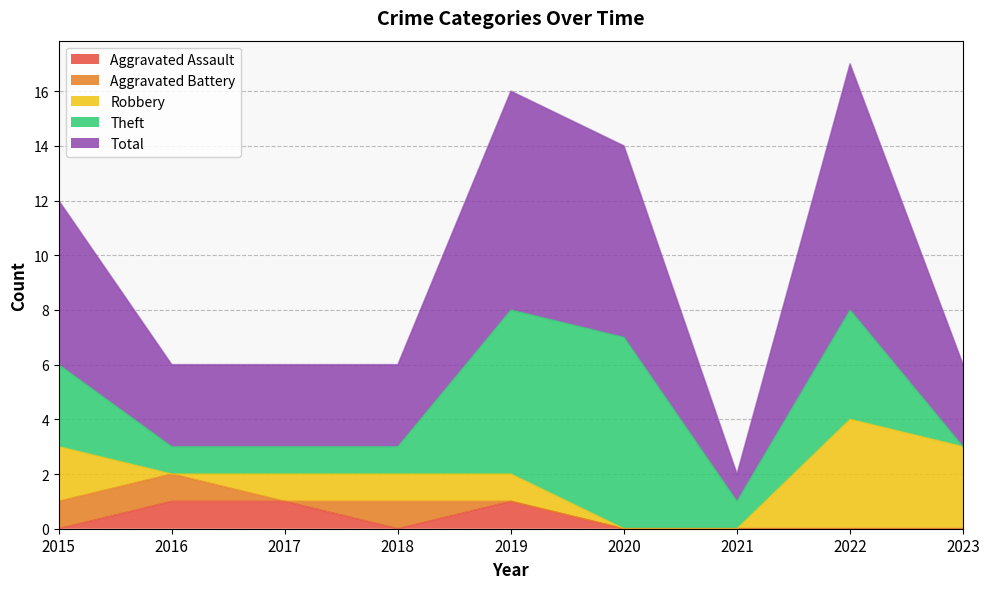

Reading left to right, transcribe all the data shown in this chart.

Aggravated Assault (line): 2015=0	2016=1	2017=1	2018=0	2019=1	2020=0	2021=0	2022=0	2023=0
Aggravated Battery (line): 2015=1	2016=2	2017=1	2018=1	2019=1	2020=0	2021=0	2022=0	2023=0
Robbery (line): 2015=3	2016=2	2017=2	2018=2	2019=2	2020=0	2021=0	2022=4	2023=3
Theft (line): 2015=6	2016=3	2017=3	2018=3	2019=8	2020=7	2021=1	2022=8	2023=3
Total (line): 2015=12	2016=6	2017=6	2018=6	2019=16	2020=14	2021=2	2022=17	2023=6